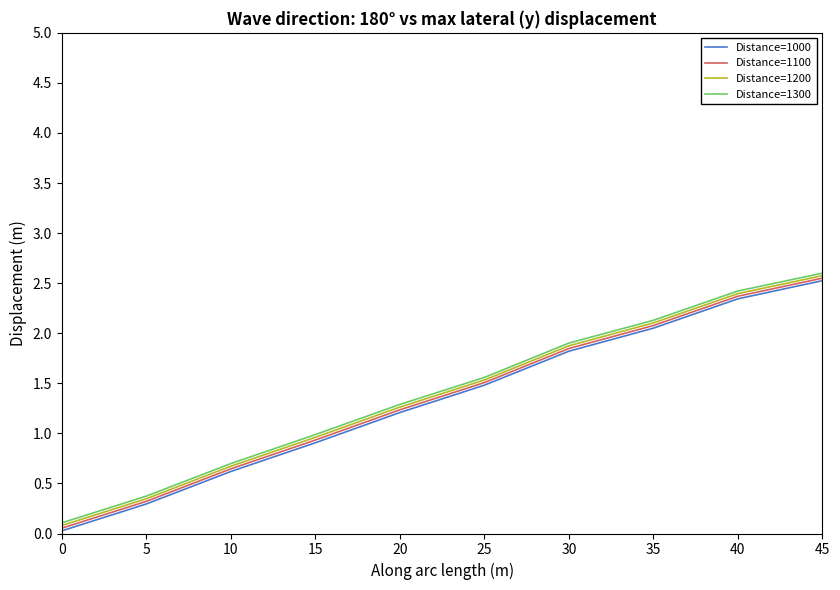

At how many categories does at least one series exceed 2?

3